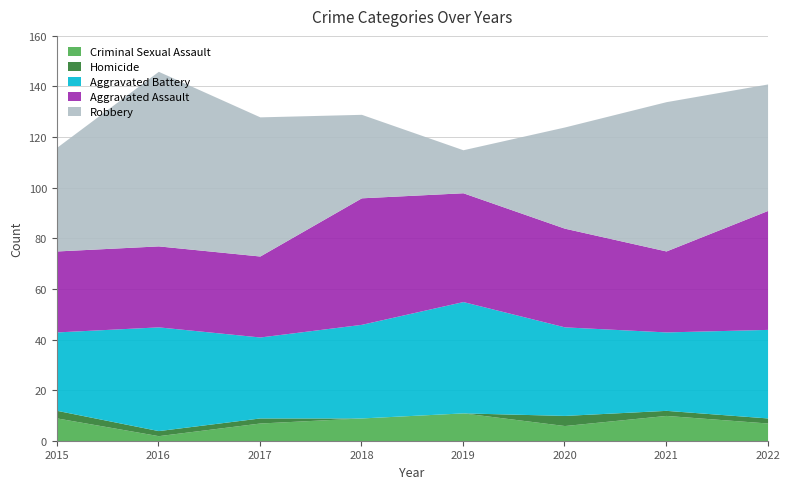

What is the total value across all series at 2017?

128